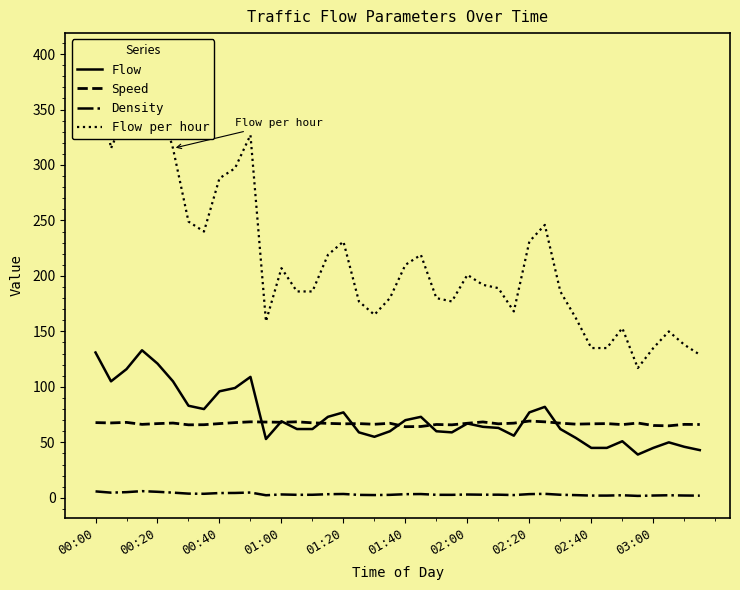

What is the average value of the Density series?

3.2